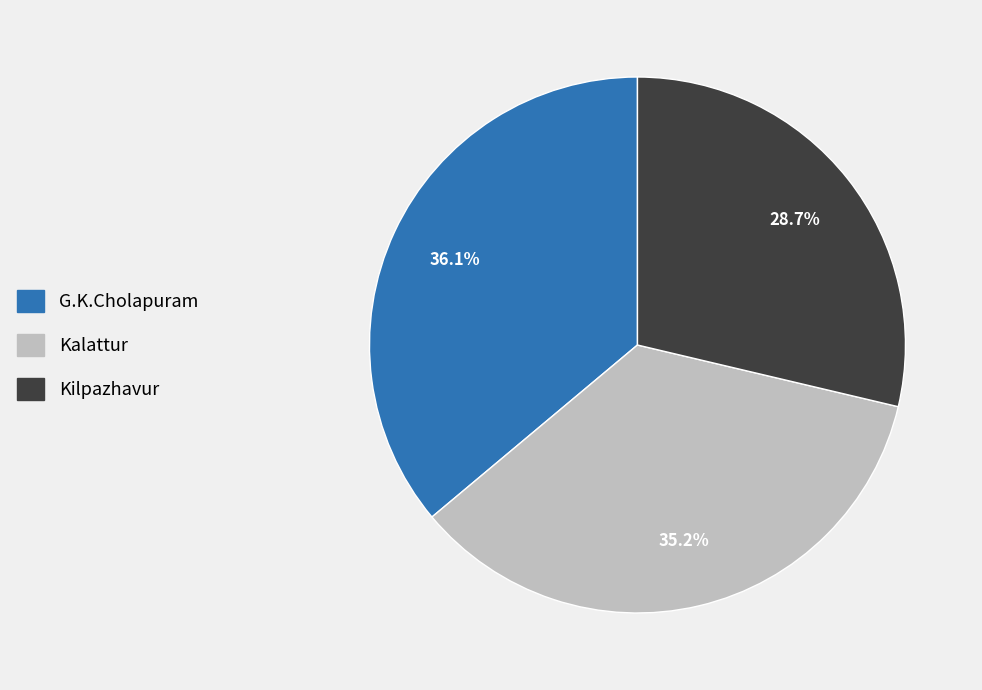

Is there a majority slice in this chart?

No